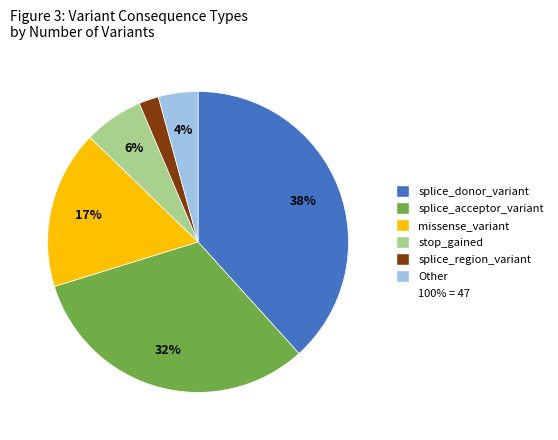

To the nearest percent, what is the difference between the largest and smallest slice percentages?

36%